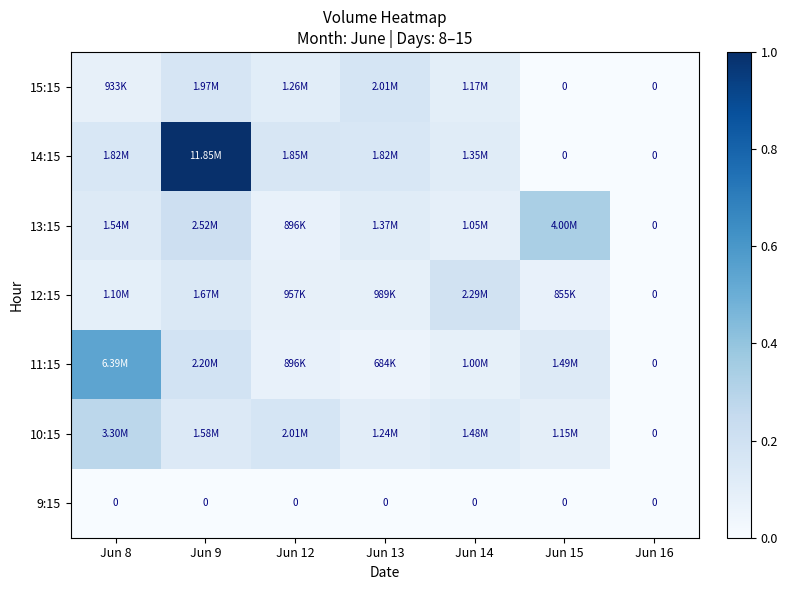

How many values in the 14:15 series exceed 0?

5